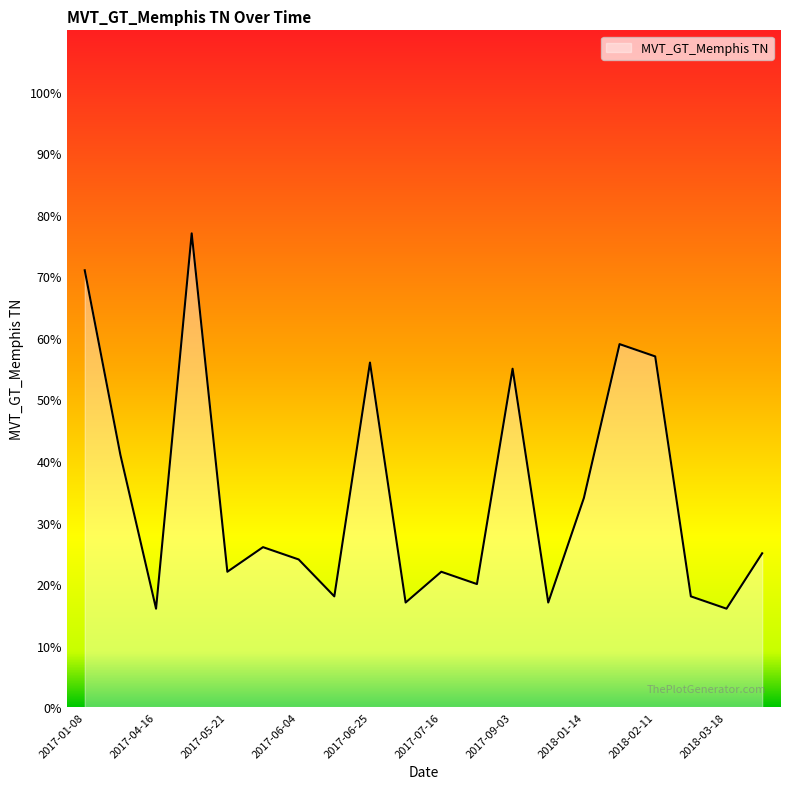

What is the smallest value displayed?

16